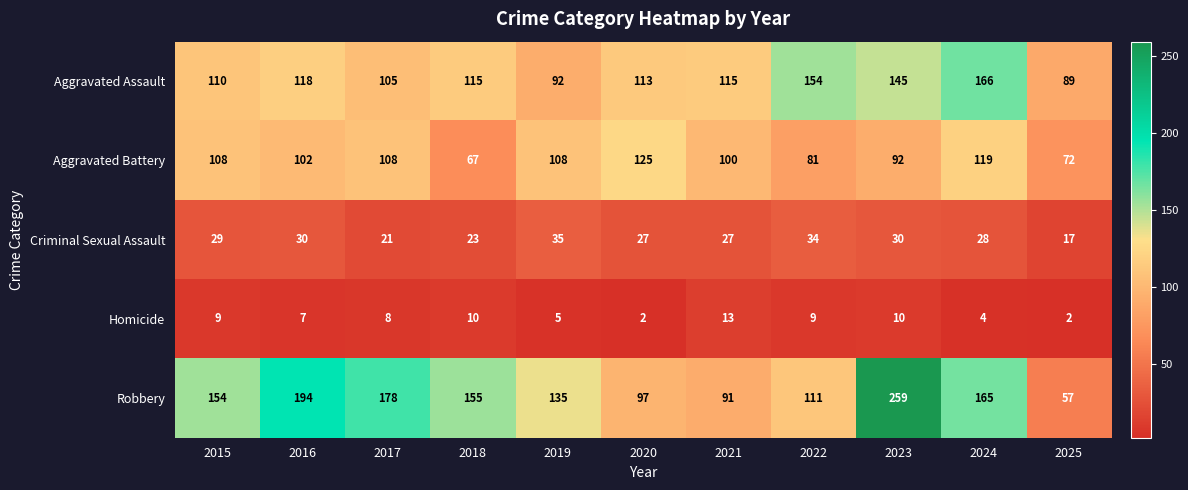

At how many categories does at least one series exceed 180?

2